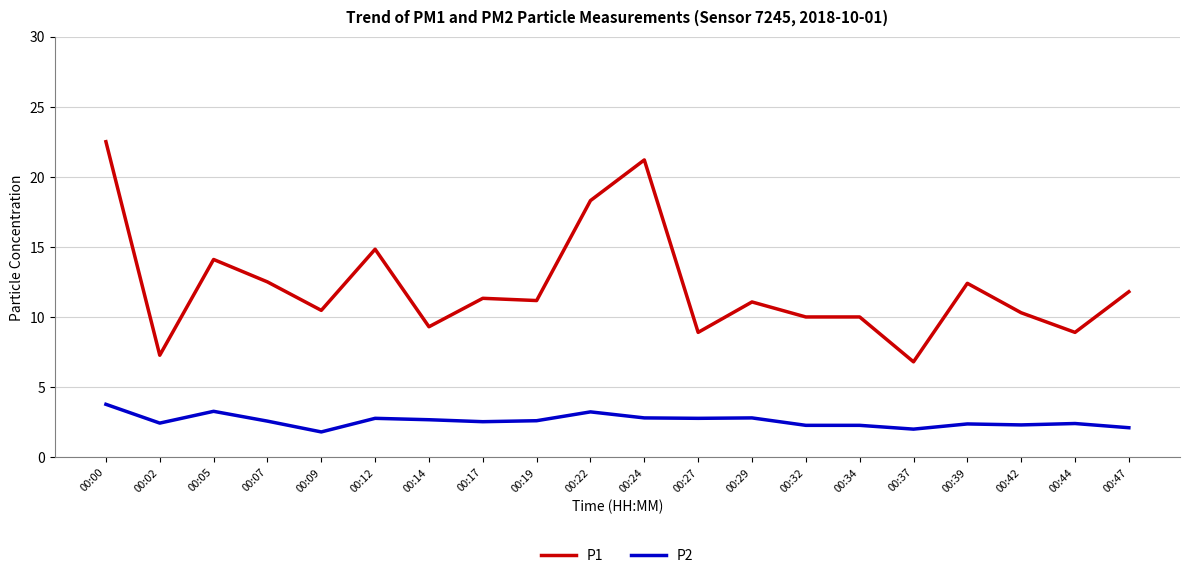

At which category does P1 reach its first local peak?

00:05